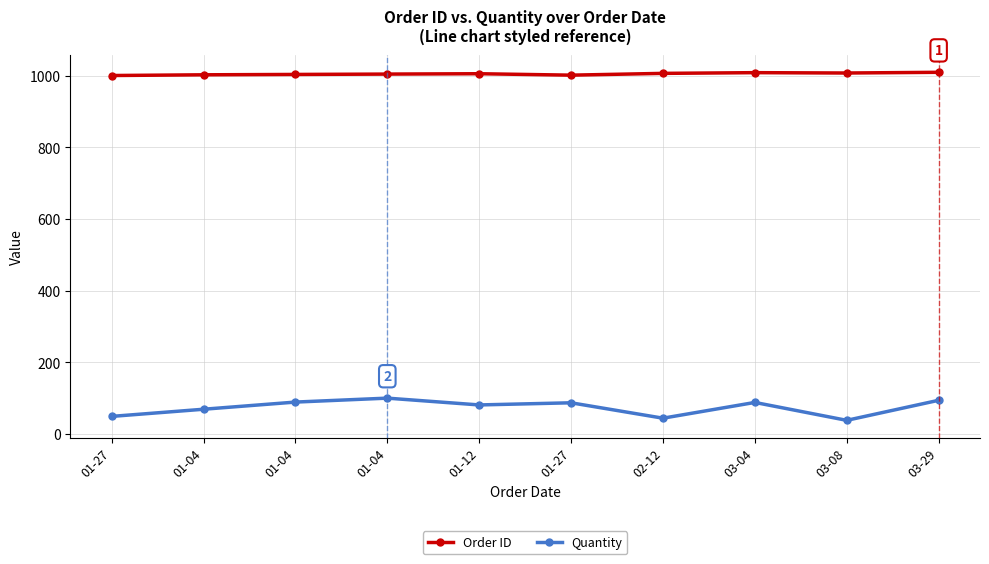

How many categories are shown in the chart?

10